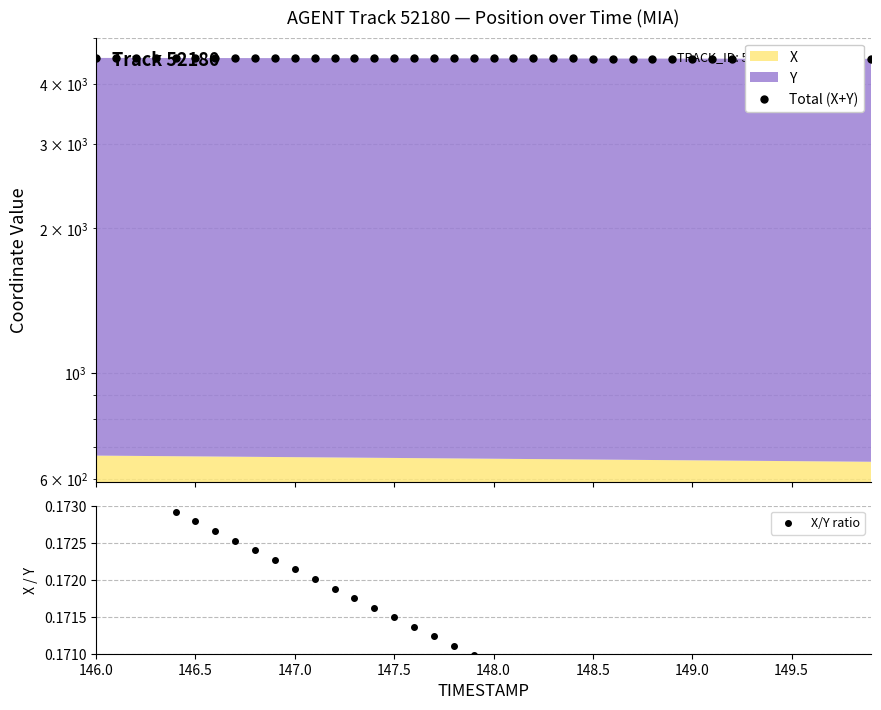

At which label does Total (X+Y) first exceed 4531?

146.0